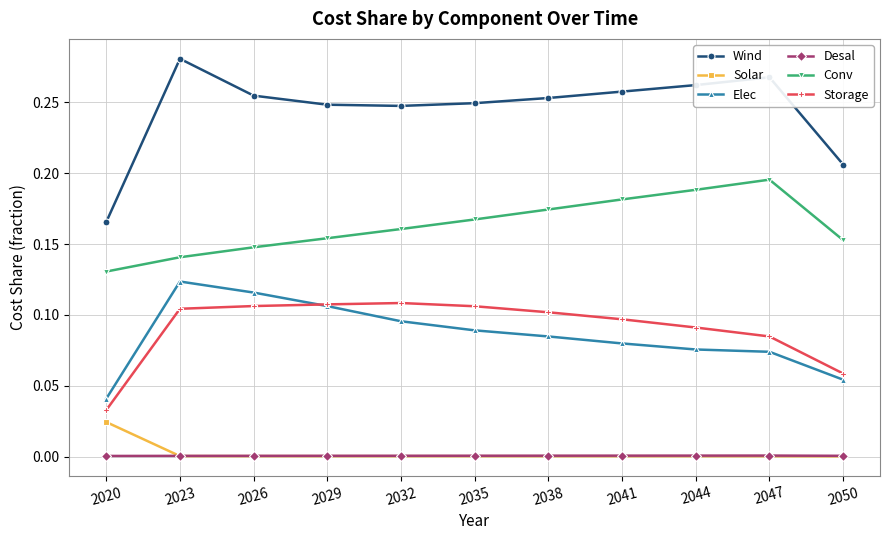

The Wind series shows 0.4 at 2038. True or false?

False